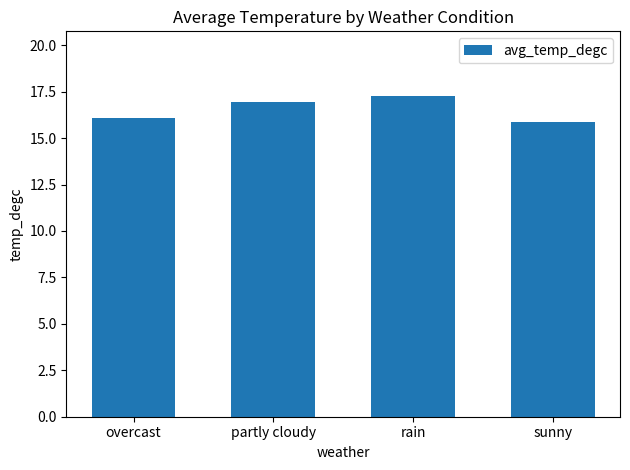

What is the average value?

16.5